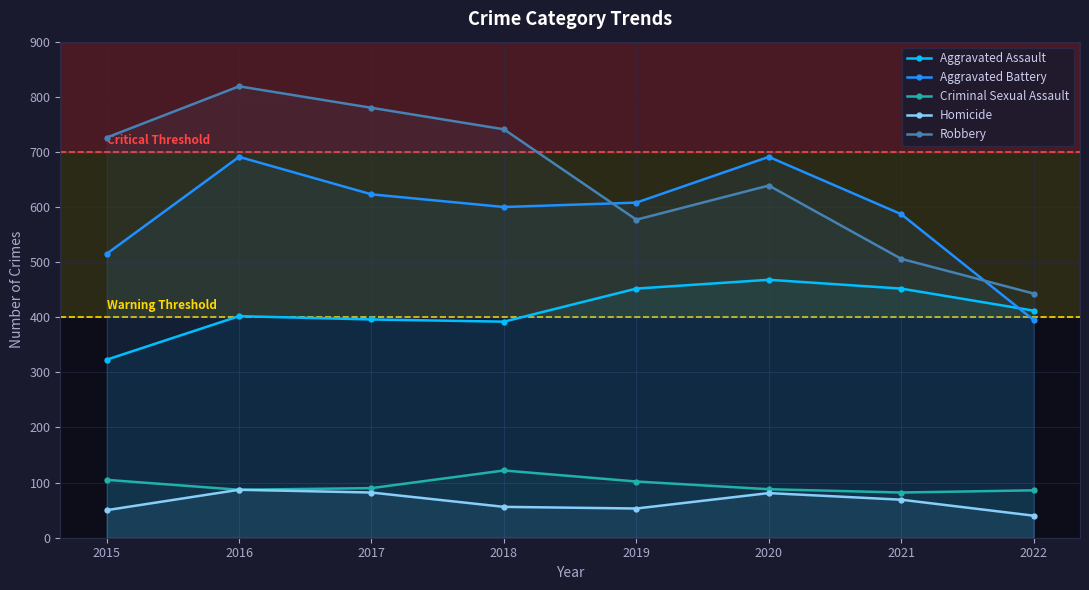

How many values in the Aggravated Assault series exceed 412?

3